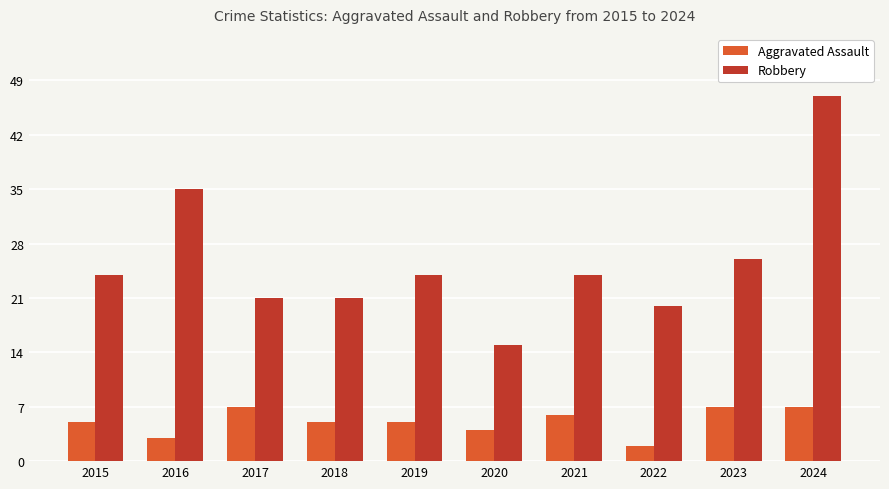

What is the sum of the Robbery values at 2019 and 2015?

48